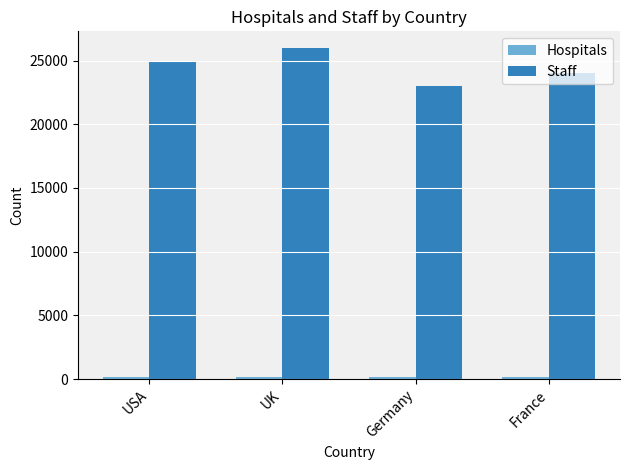

Are the bars grouped side by side (vs. stacked)?

Yes